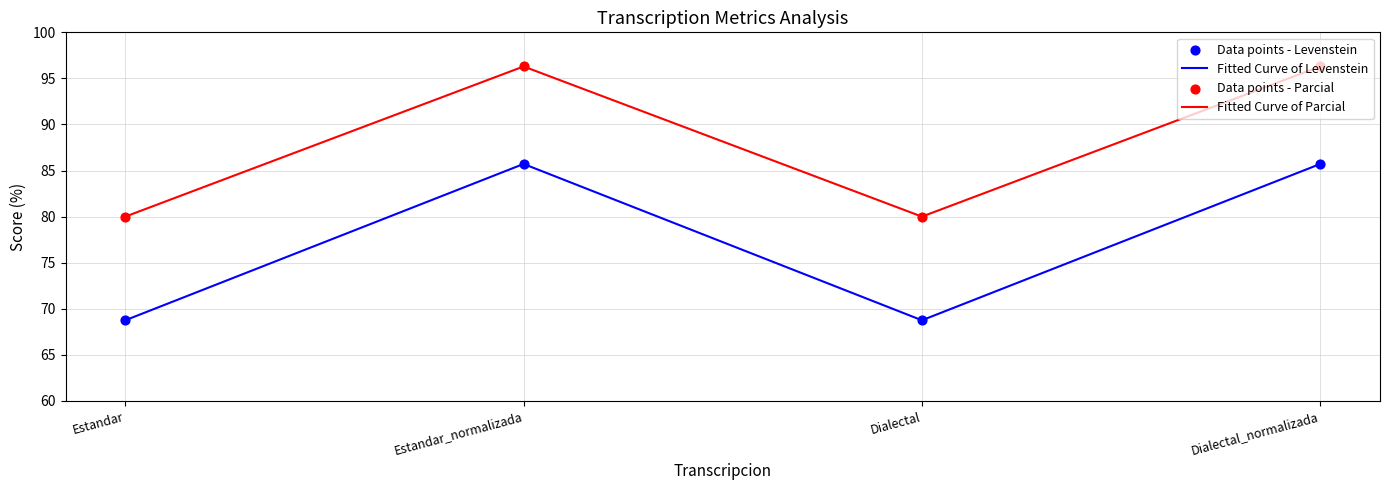

Which series has the widest spread of values?

Fitted Curve of Levenstein